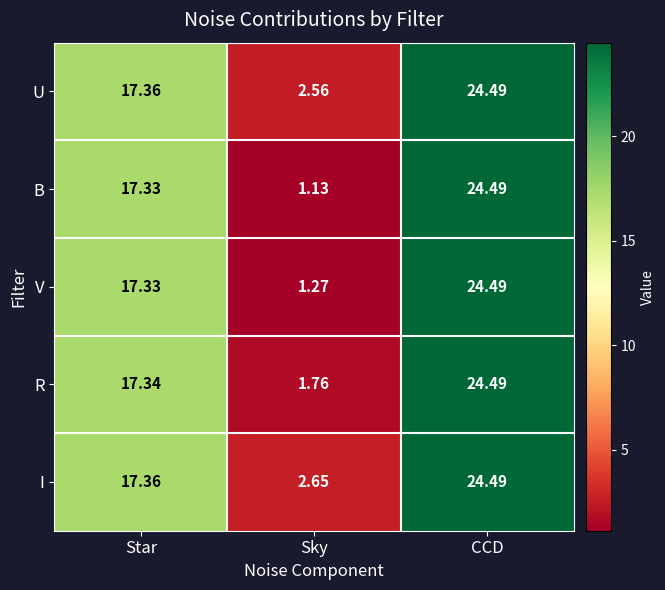

At which label is I closest to 13?

Star